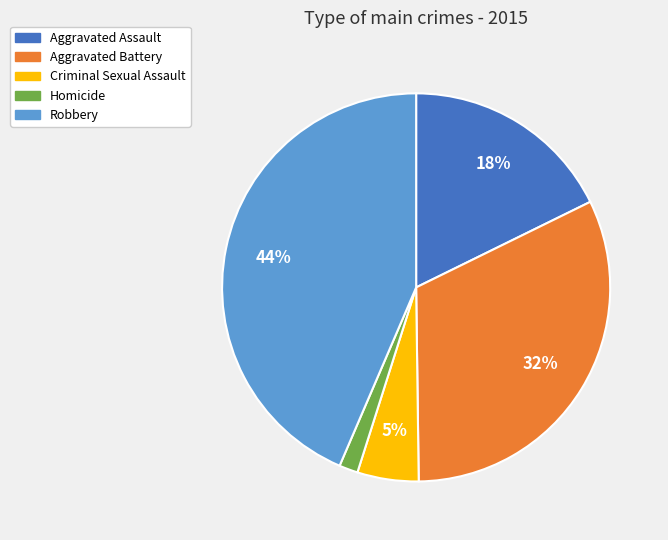

What percentage is the Homicide slice, to the nearest percent?

2%